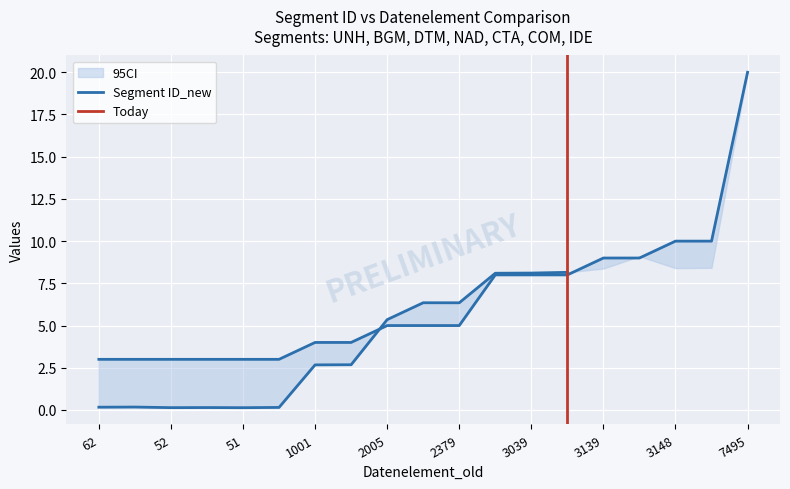

Reading left to right, what are all the values shown in this chart?

62=3	65=3	52=3	54=3	51=3	57=3	1001=4	1004=4	2005=5	2380=5	2379=5	3035=8	3039=8	3055=8	3139=9	3412=9	3148=10	3155=10	7495=20